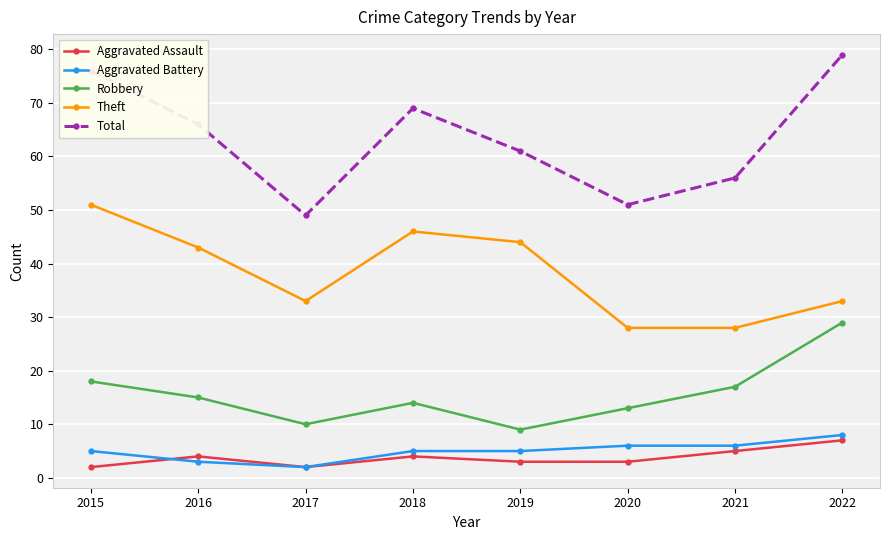

True or false: Theft and Aggravated Assault intersect in this chart.

False